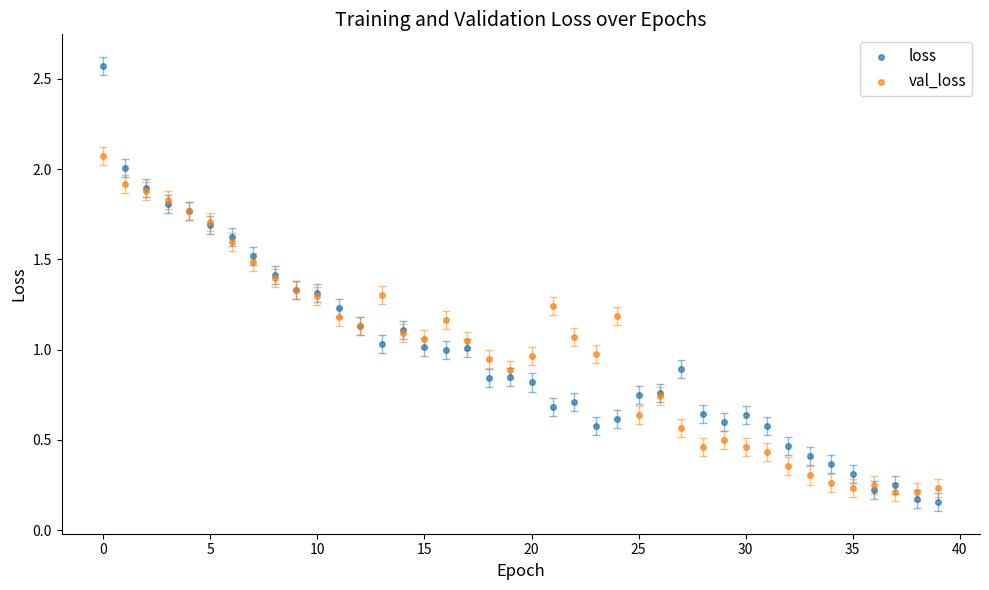

Which series contains the lowest Y value?

loss